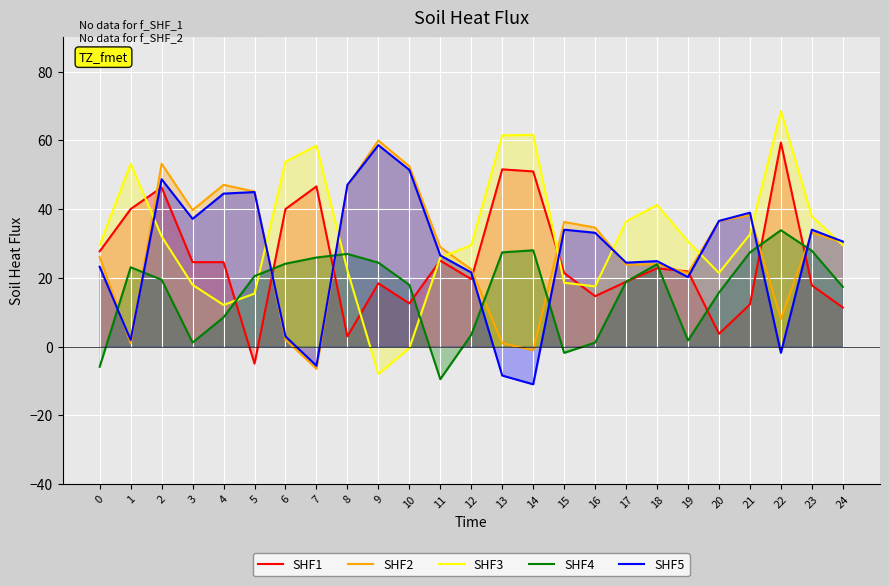

Reading left to right, what are all the values shown in this chart?

SHF1: 27.7	40.0	46.3	24.6	24.6	-5.0	40.0	46.6	3.0	18.4	12.5	25.0	19.6	51.5	51.0	21.4	14.7	18.9	22.8	21.9	3.7	12.2	59.3	17.8	11.4
SHF2: 26.0	1.0	53.2	39.7	47.0	45.1	2.0	-6.5	46.8	59.9	52.5	28.9	22.4	1.0	-1.1	36.2	34.6	23.8	23.9	21.4	36.6	38.2	8.0	33.1	30.2
SHF3: 29.5	53.2	32.0	17.9	12.1	15.4	53.8	58.4	22.1	-8.0	-0.5	25.9	29.5	61.5	61.6	18.6	17.5	36.4	41.2	30.5	21.4	32.6	68.5	37.9	29.5
SHF4: -5.9	23.0	19.4	1.1	8.5	20.5	24.1	25.9	27.0	24.4	18.0	-9.5	3.4	27.4	28.0	-1.8	1.1	18.8	24.0	1.8	15.7	27.4	33.9	27.9	17.4
SHF5: 23.2	1.9	48.7	37.1	44.5	45.0	3.0	-5.6	47.1	58.6	51.4	26.5	21.5	-8.4	-11.0	34.0	33.1	24.4	24.9	20.2	36.5	39.0	-1.8	34.0	30.5